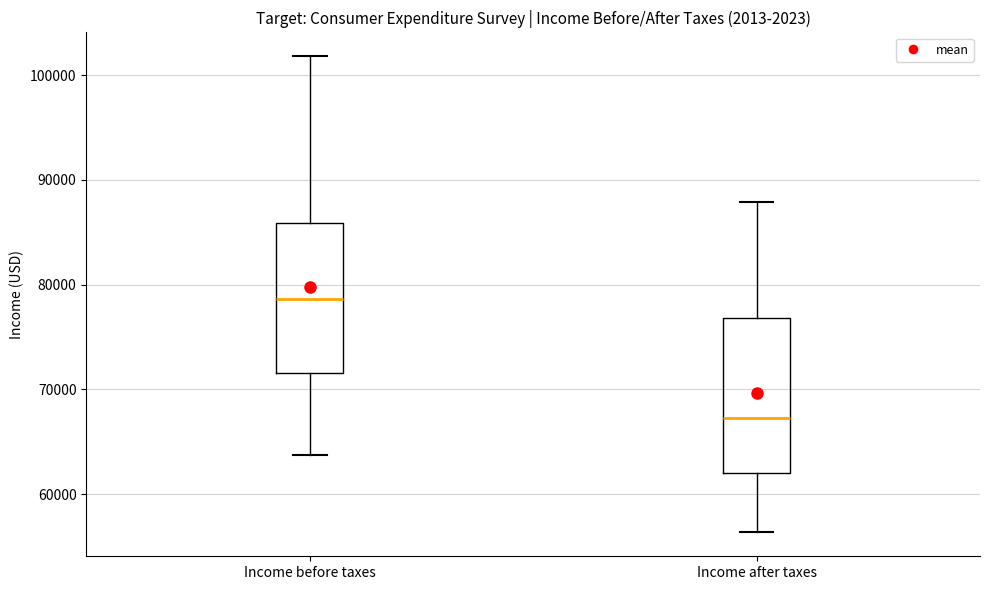

Reading left to right, read every box against the y-axis: the position of its median line, the range the box covers, and the ends of its whiskers. The values are not printed on the chart, so give them approximately, as read against the axis.

Income before taxes: median 79000, box 72000 to 86000, whiskers 64000 to 102000
Income after taxes: median 67000, box 62000 to 77000, whiskers 56000 to 88000